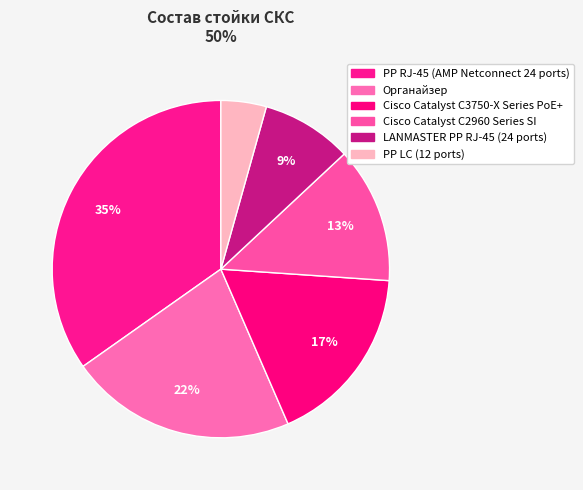

Does Органайзер represent more than half of the total?

No